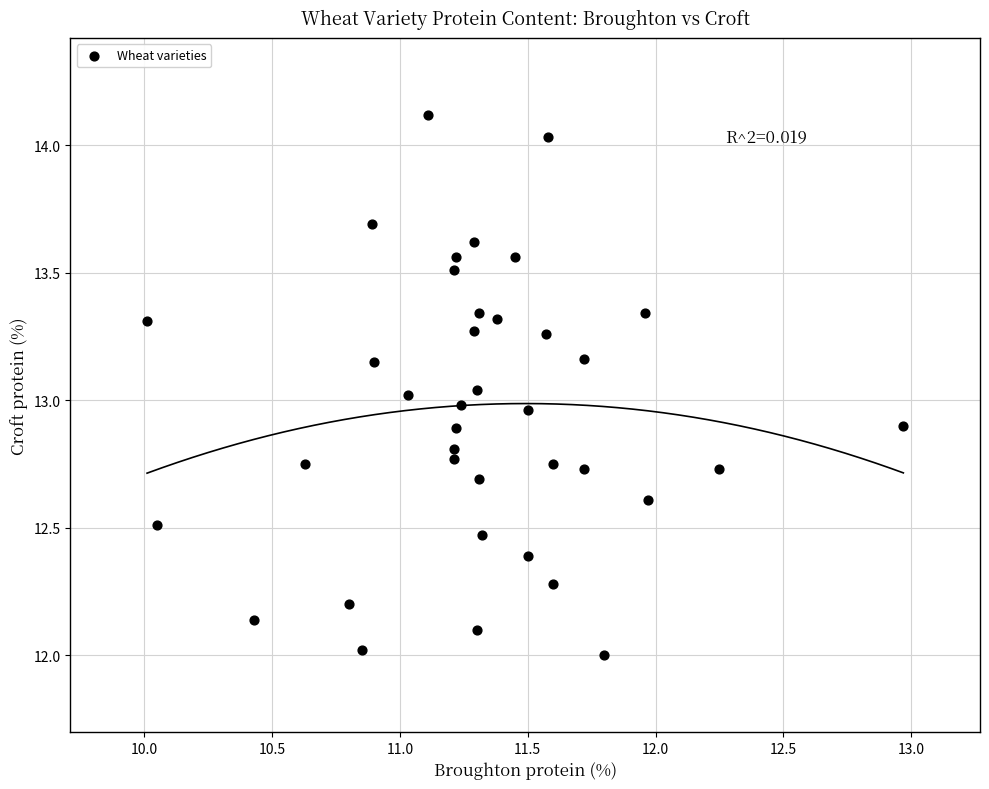

What is the range of X values (max minus min)?

3.0